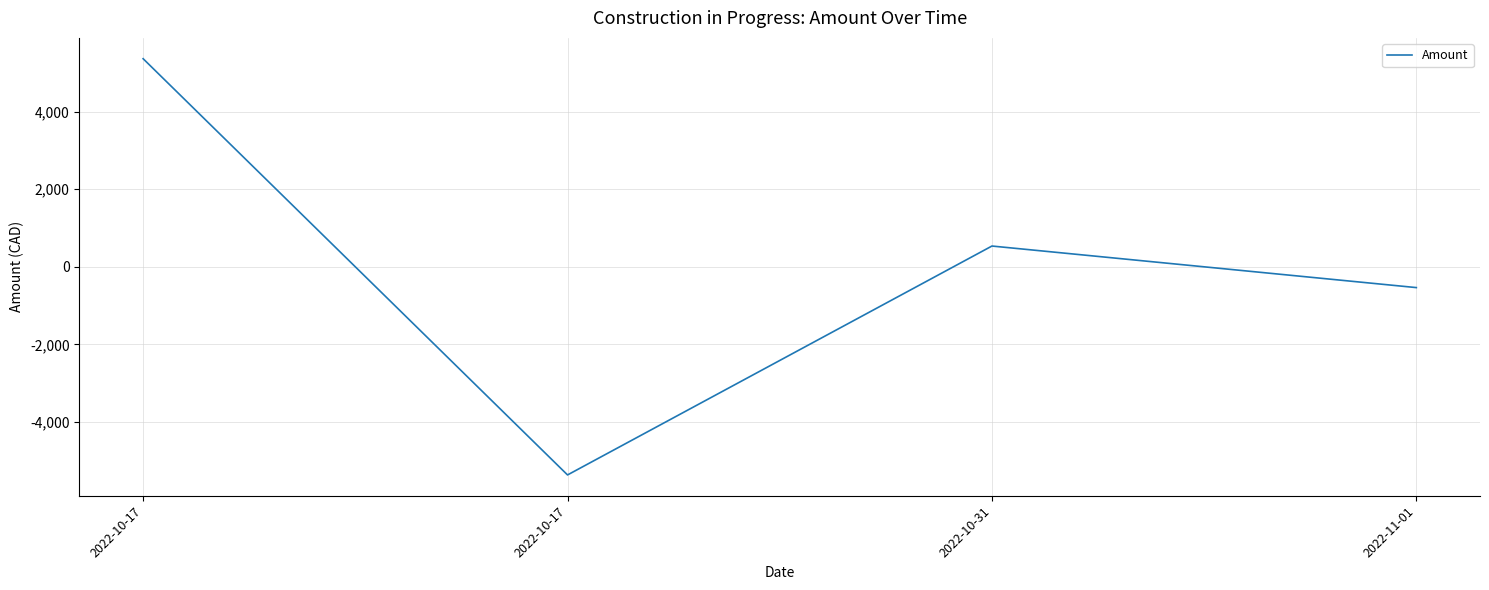

How many values are below 535?

2